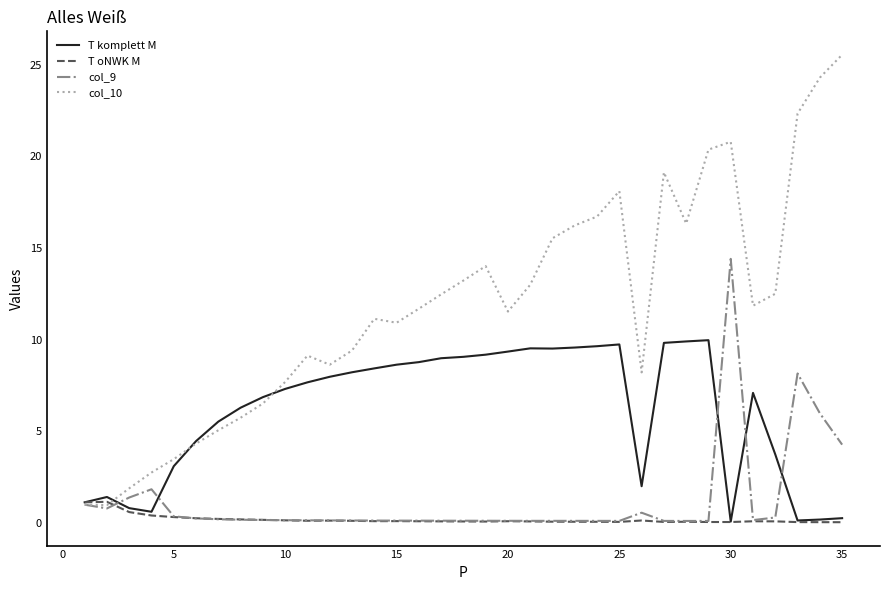

Rank the series by their maximum value, from highest to lowest.

col_10, col_9, T komplett M, T oNWK M